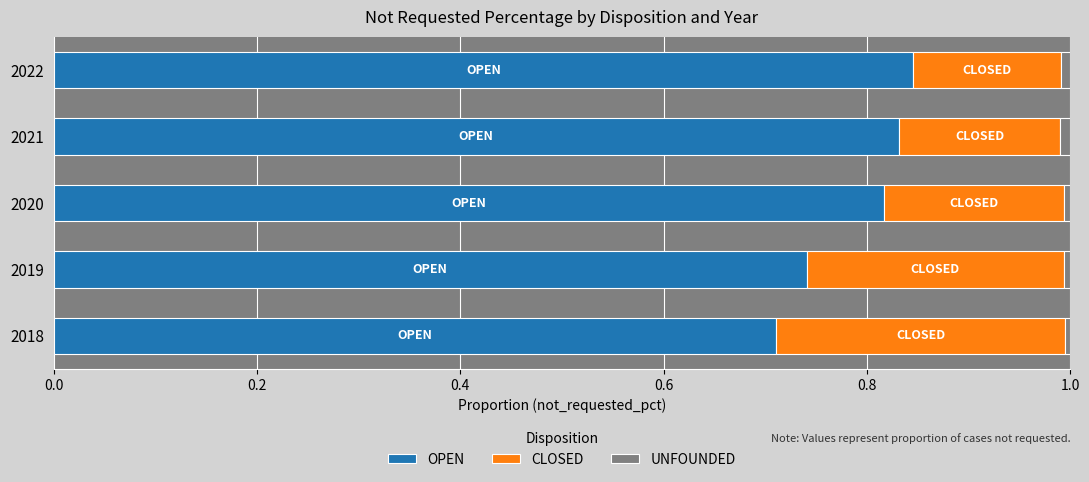

The value of OPEN at 2022 is 0.2. True or false?

False